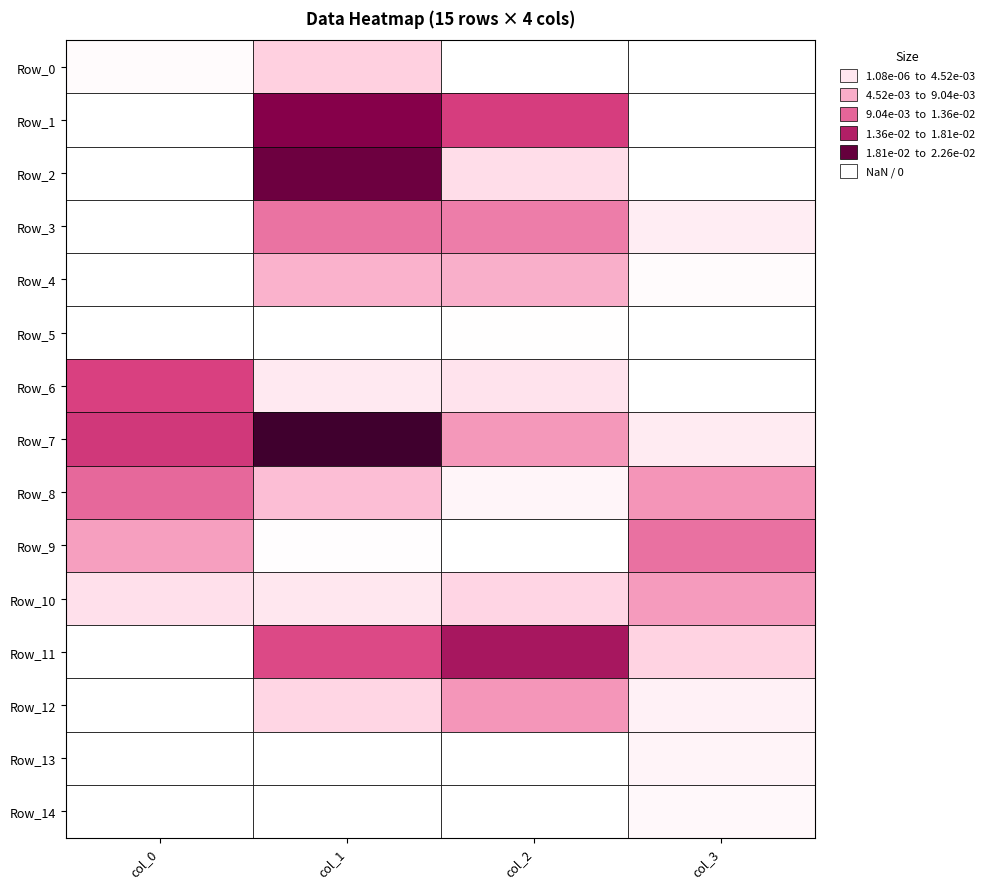

List the series in order of their peak value, highest first.

Row_7, Row_2, Row_1, Row_11, Row_6, Row_8, Row_9, Row_3, Row_12, Row_10, Row_4, Row_0, Row_13, Row_14, Row_5